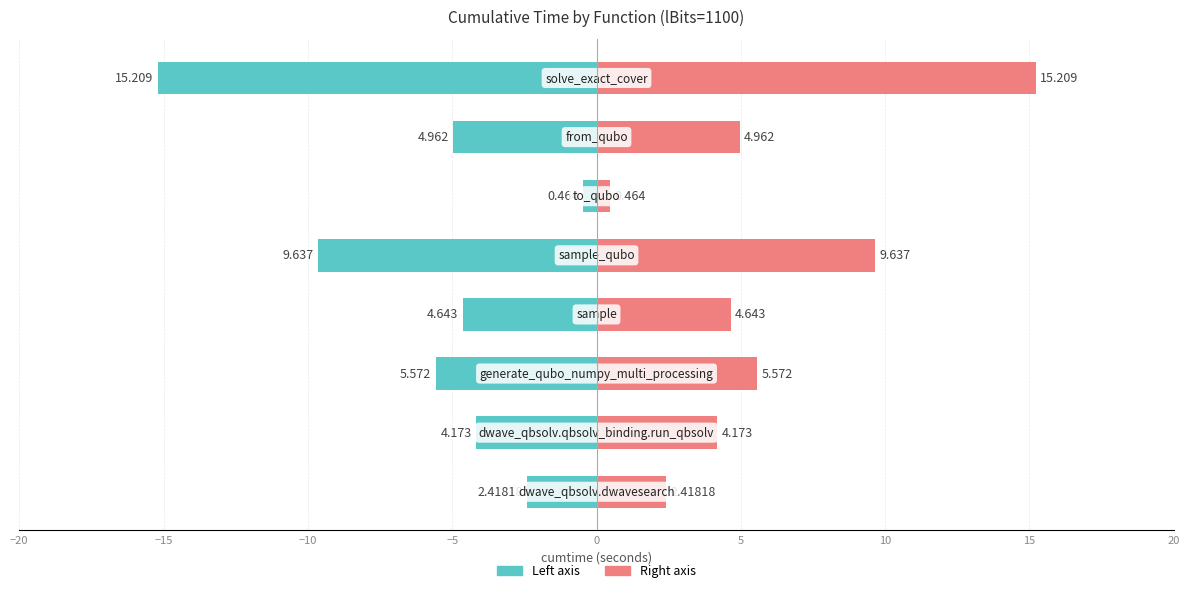

What is the difference between the second highest and second lowest values in the cumtime (left) series?

7.2